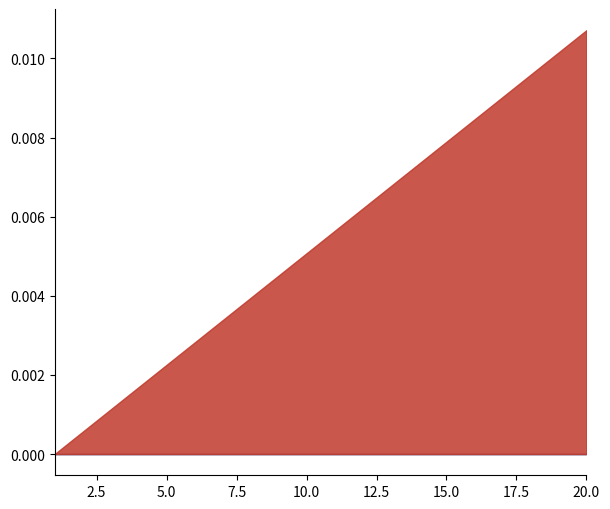

At which category is the sum across all series the highest?

20.0